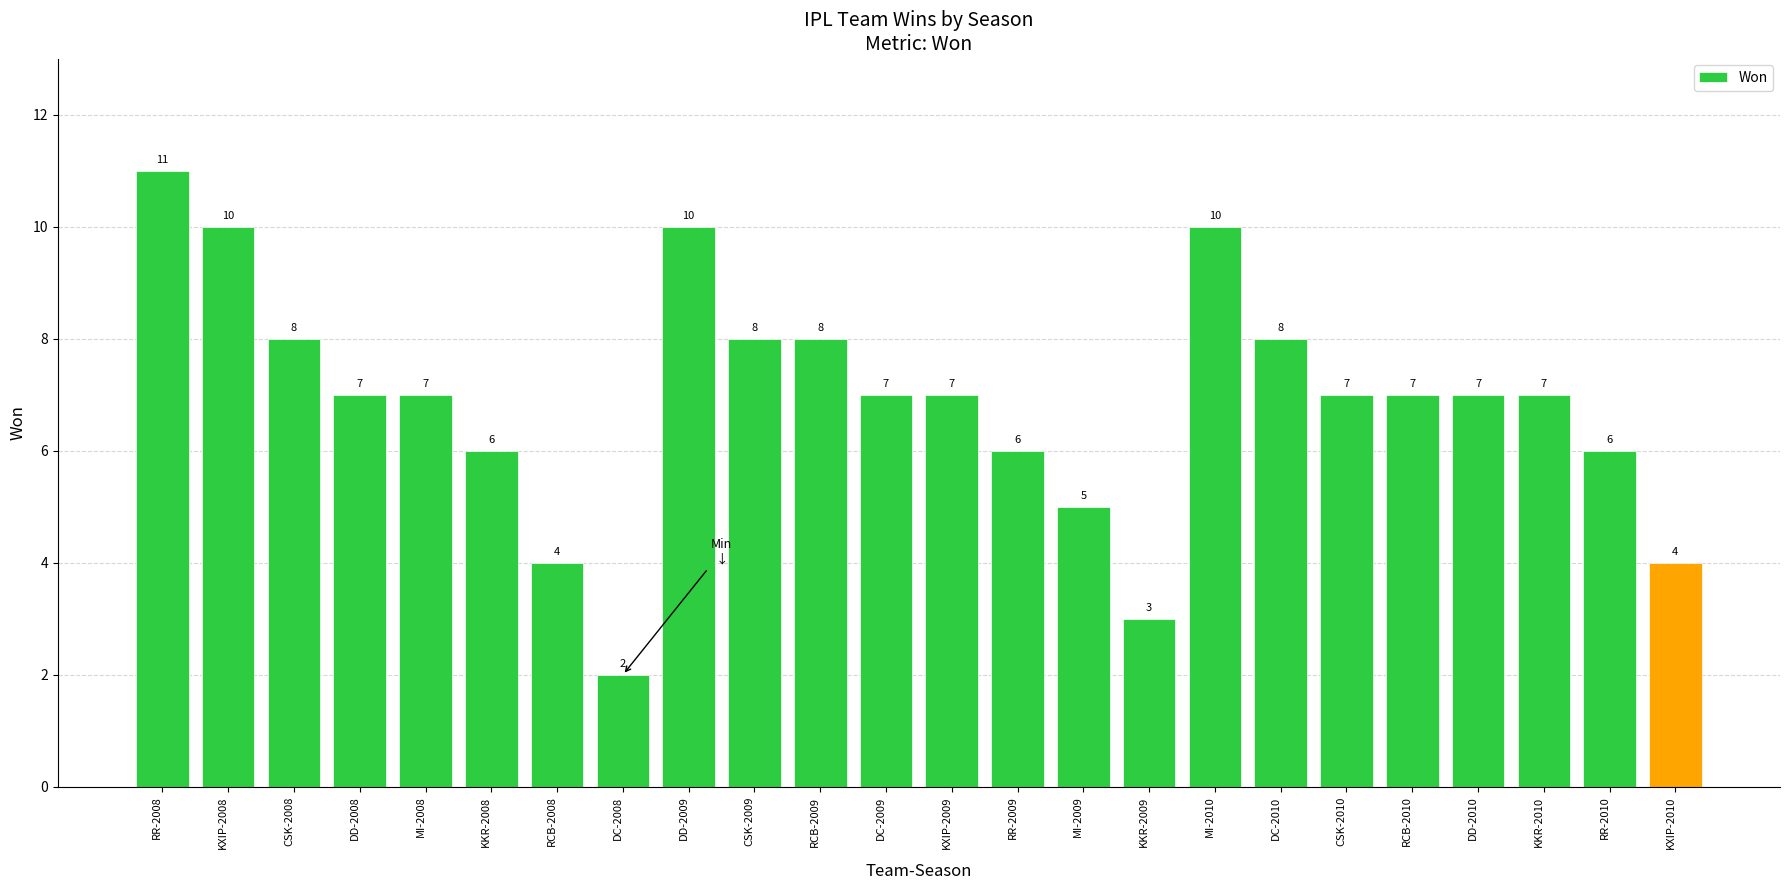

Count the number of data series in this chart.

1